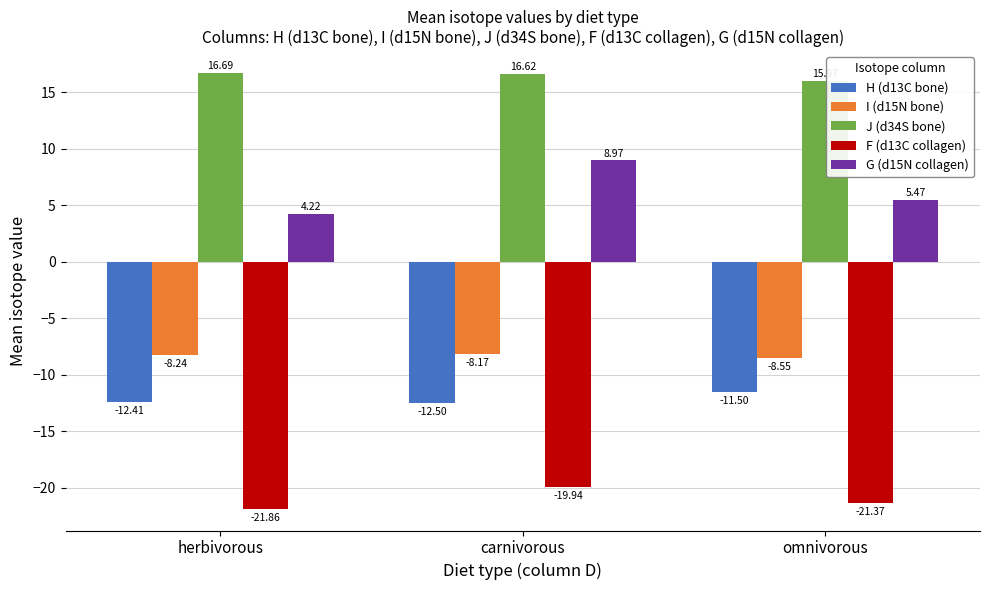

True or false: I (d15N bone) has a value of -13.6 at omnivorous.

False